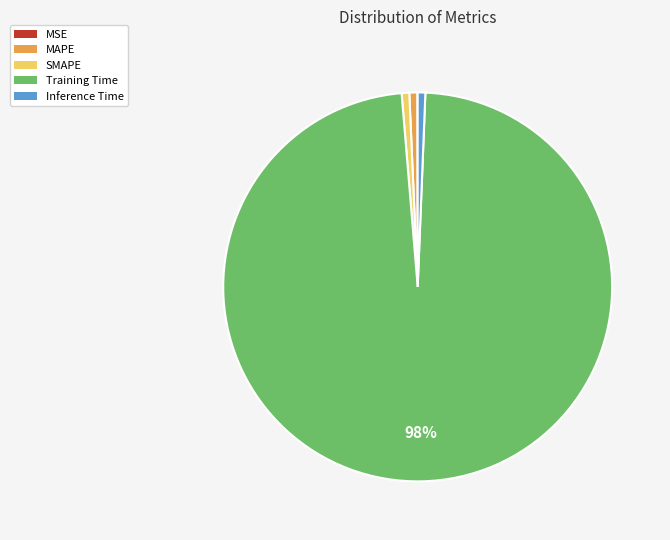

Does Training Time represent more than half of the total?

Yes